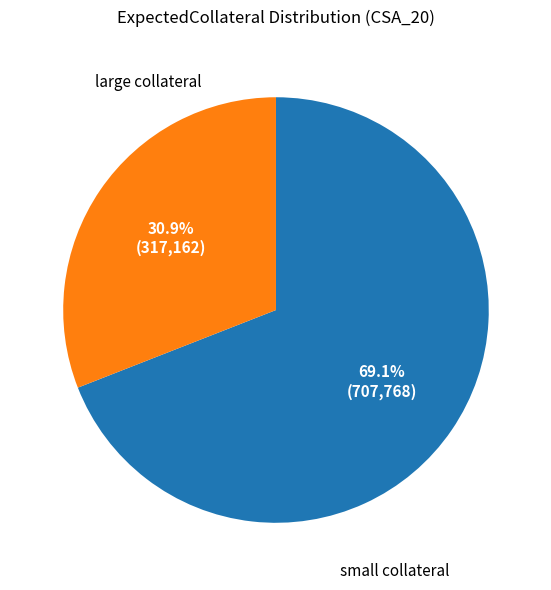

How many segments does this pie chart have?

2